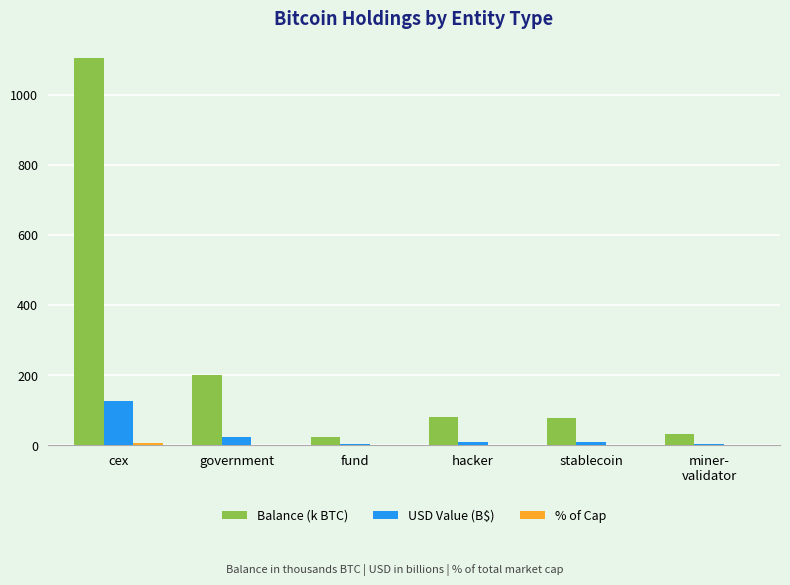

What is the sum of all USD Value (B$) values?

172.0